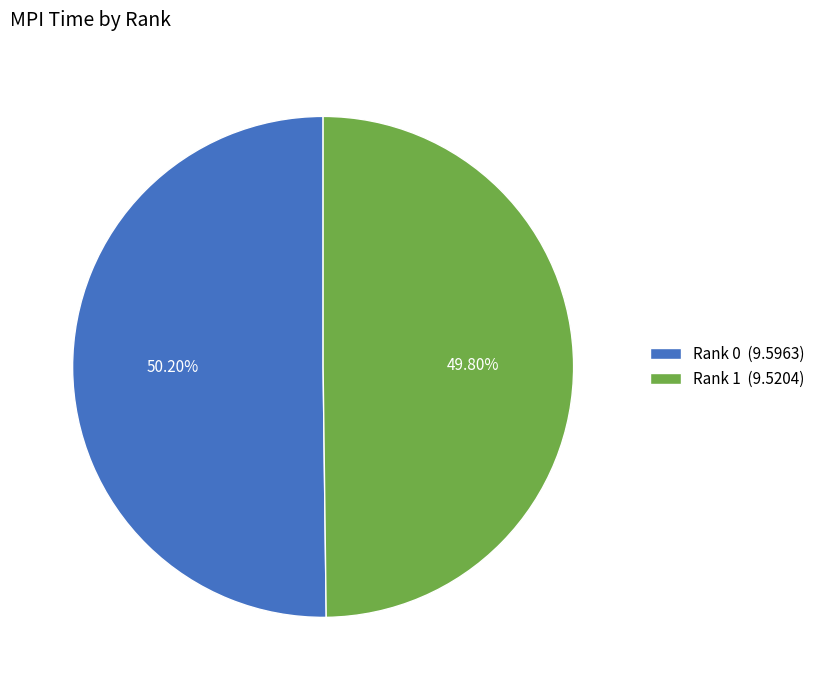

To the nearest percent, what portion does Rank 1 represent?

50%